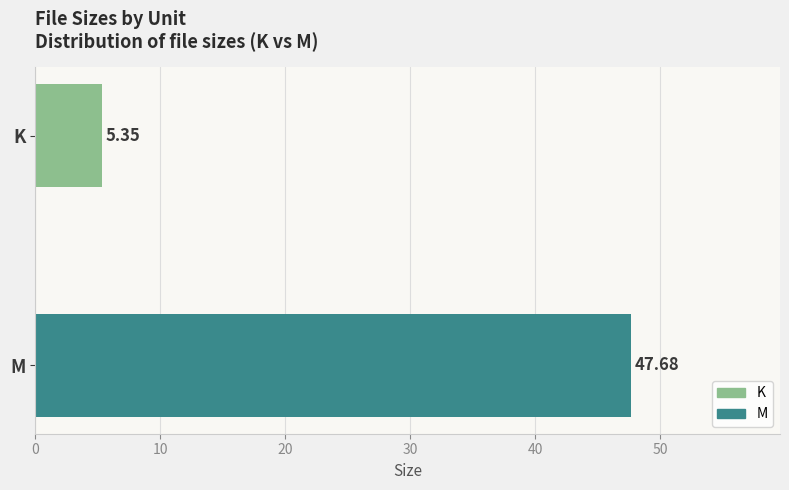

What is the greatest value displayed?

47.7